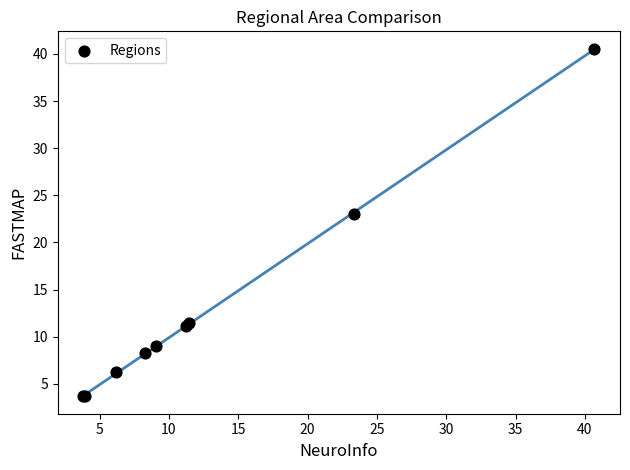

What Y value in the scatter plot is closest to 22?

23.0